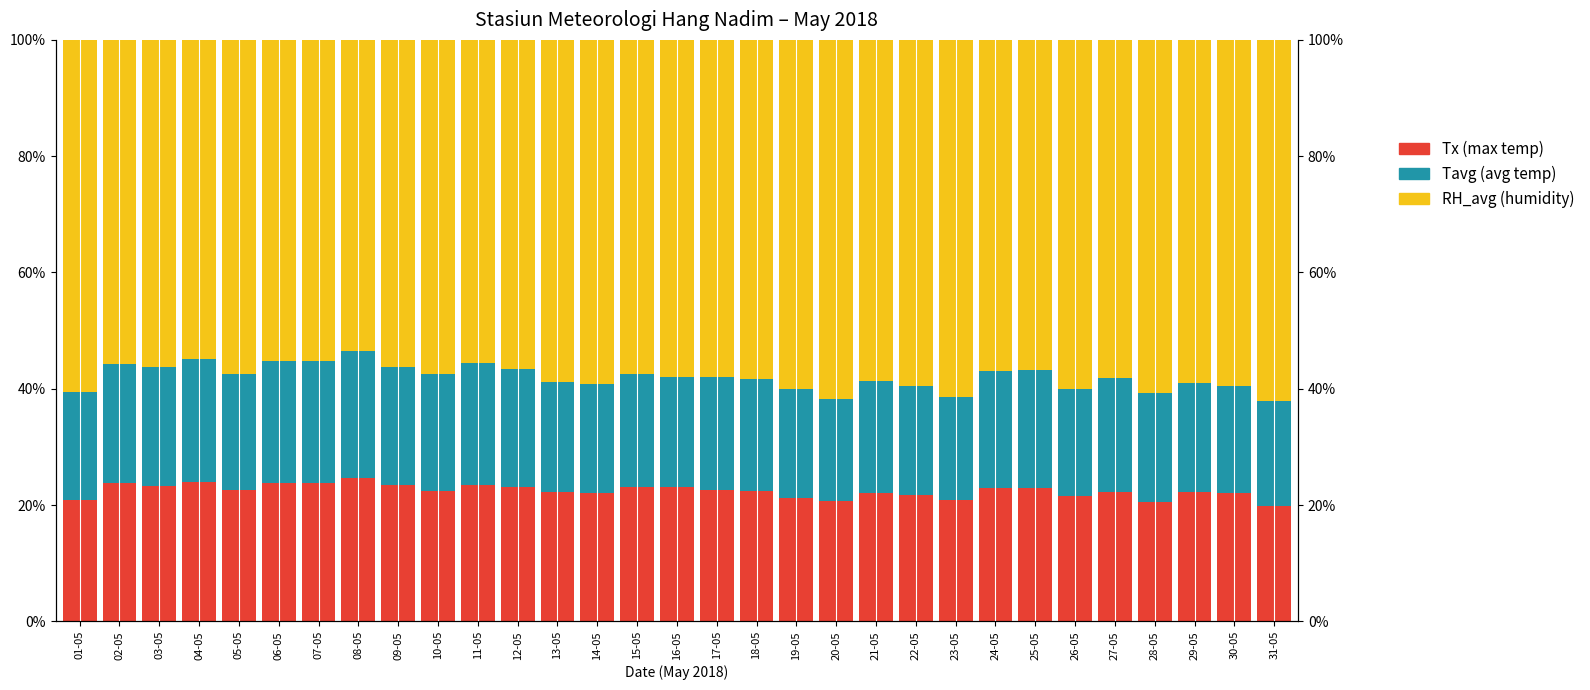

What position from the left is 26-05?

26